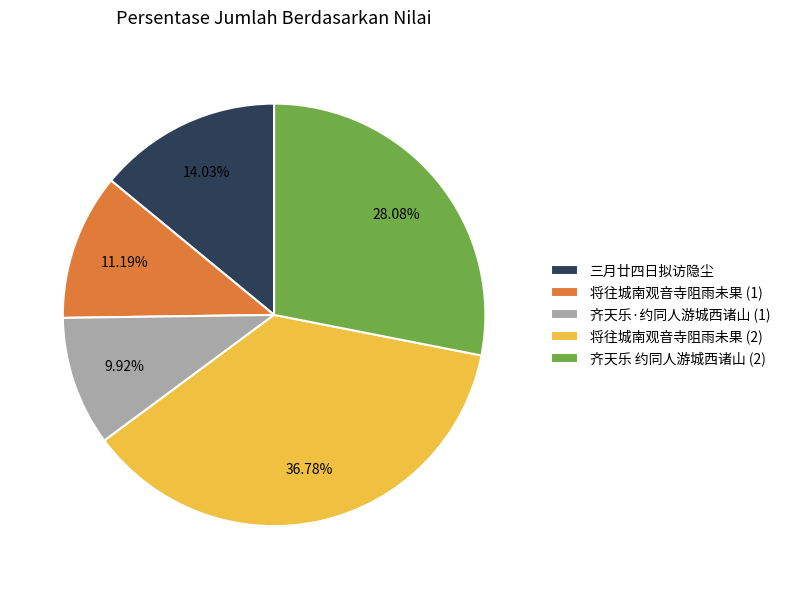

Which slice is the smallest?

齐天乐·约同人游城西诸山 (1)